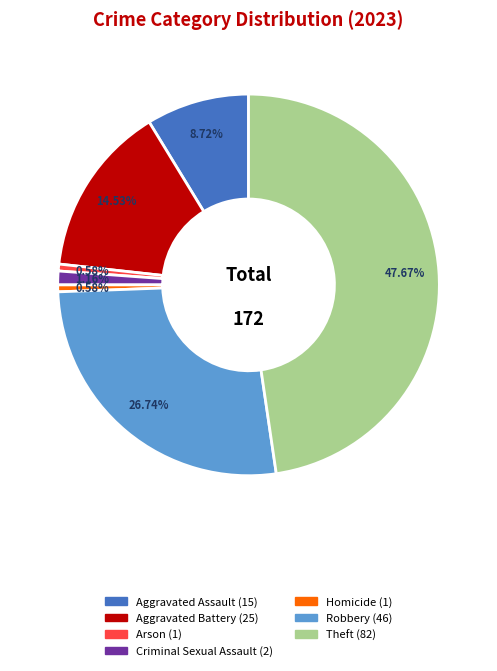

Between Aggravated Assault and Arson, which is larger?

Aggravated Assault